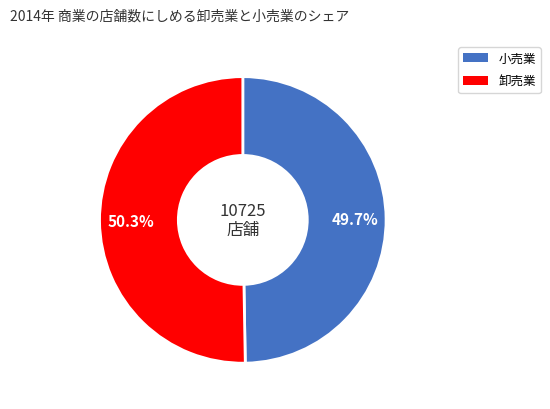

How many slices are in this pie chart?

2